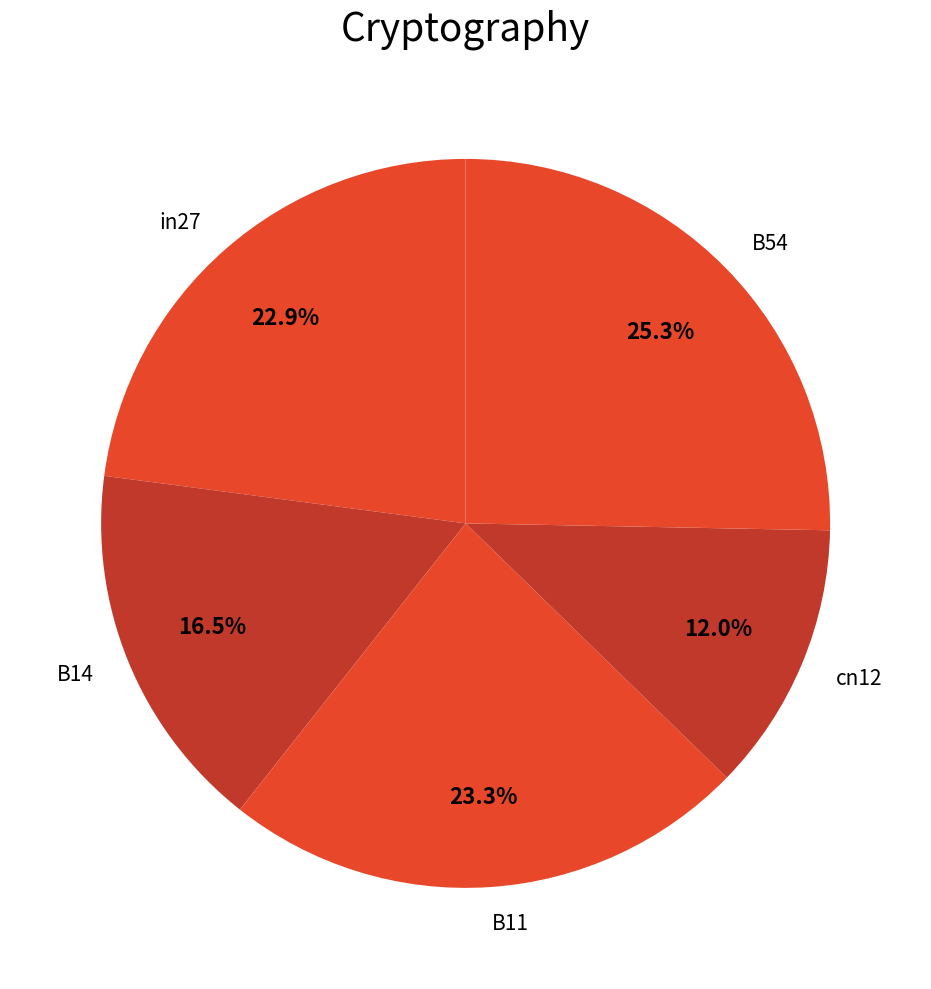

How many slices are in this pie chart?

5